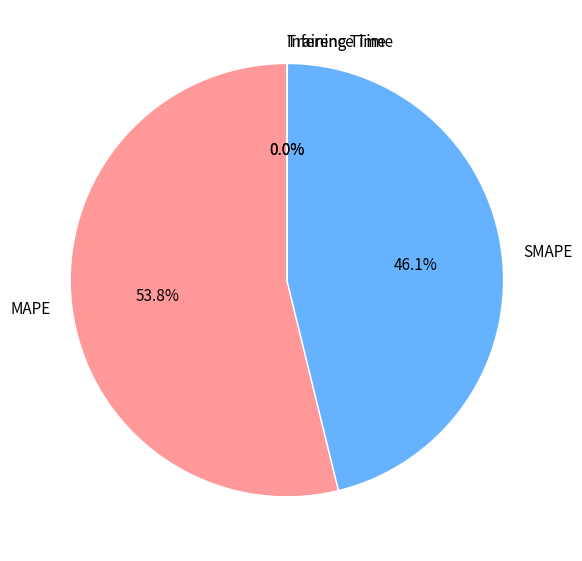

Which slice is the largest?

MAPE